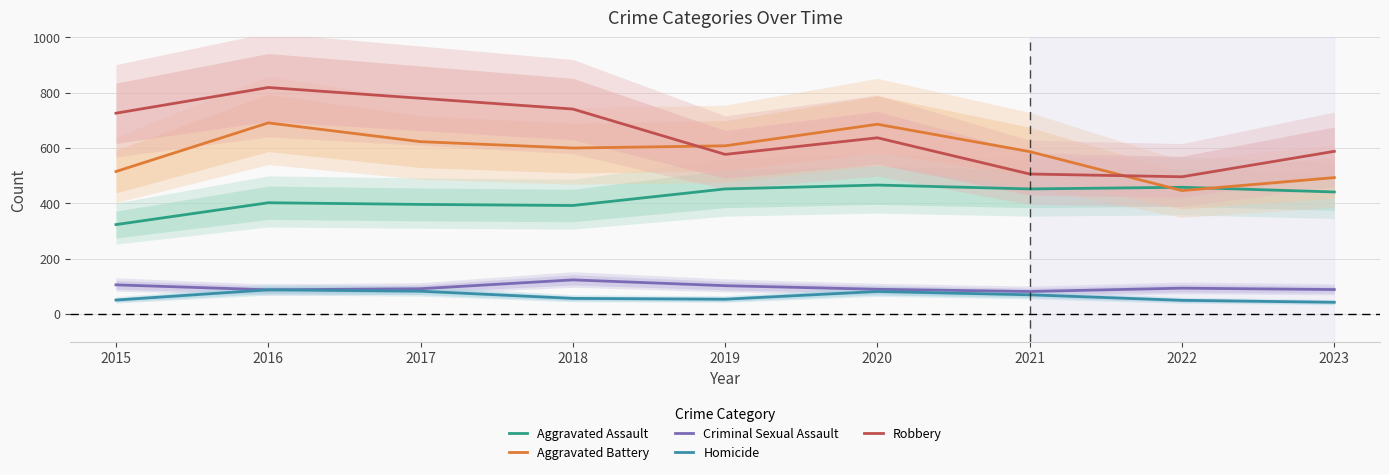

Which series ends up on top after the final intersection of Aggravated Battery and Robbery?

Robbery